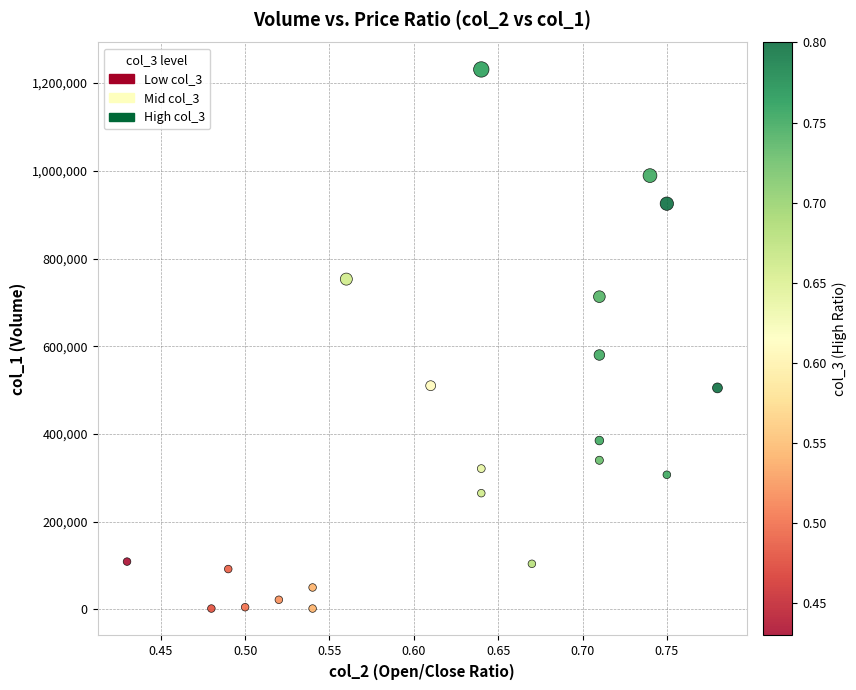

What Y value in the scatter plot is closest to 616500?

580000